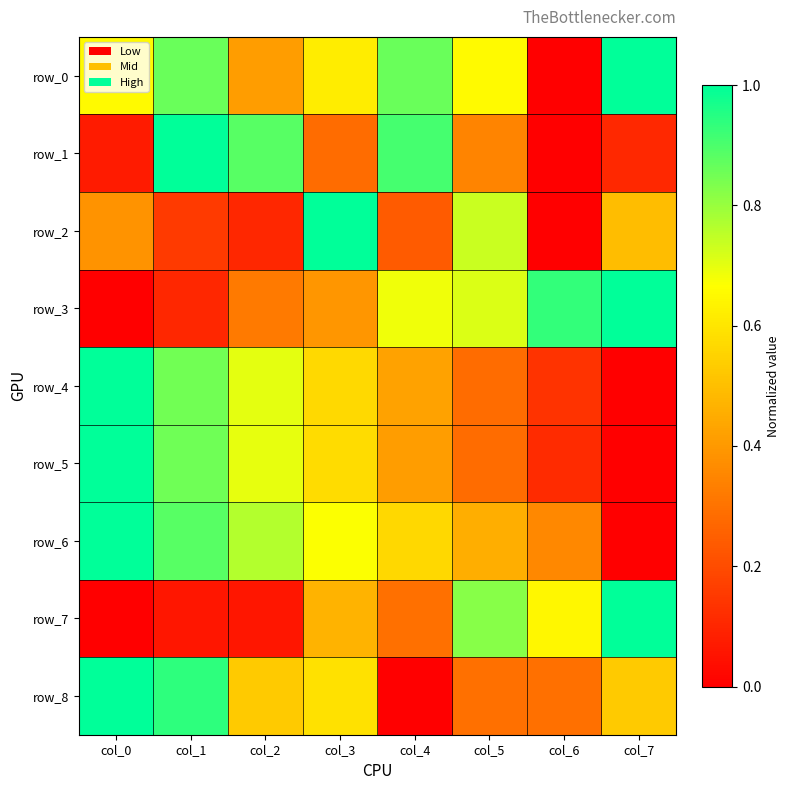

What is the difference between the second highest and second lowest values in the row_4 series?

0.7